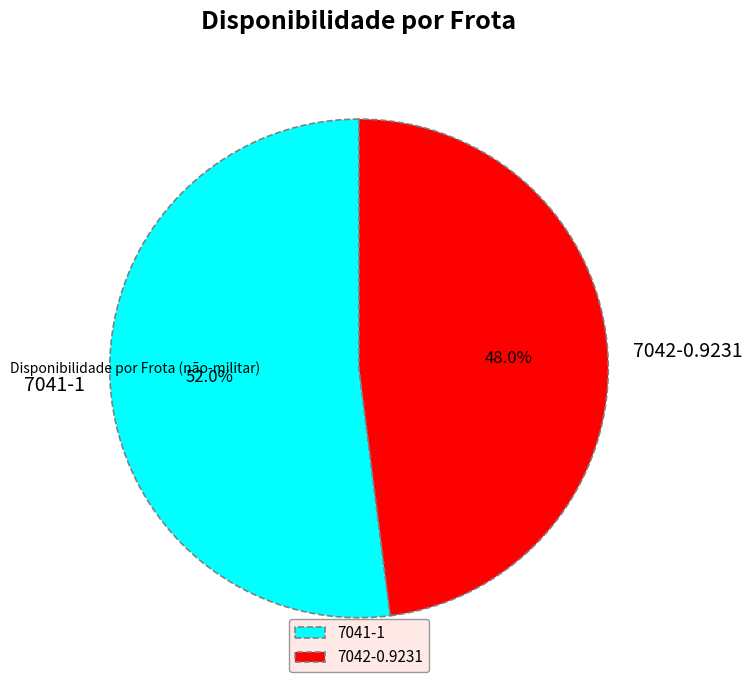

To the nearest percent, what percentage of the pie is 7041?

52%